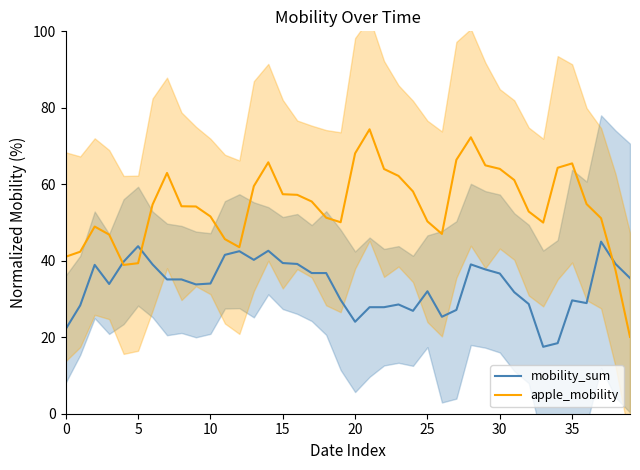

What is the average value of the apple_mobility series?

54.3